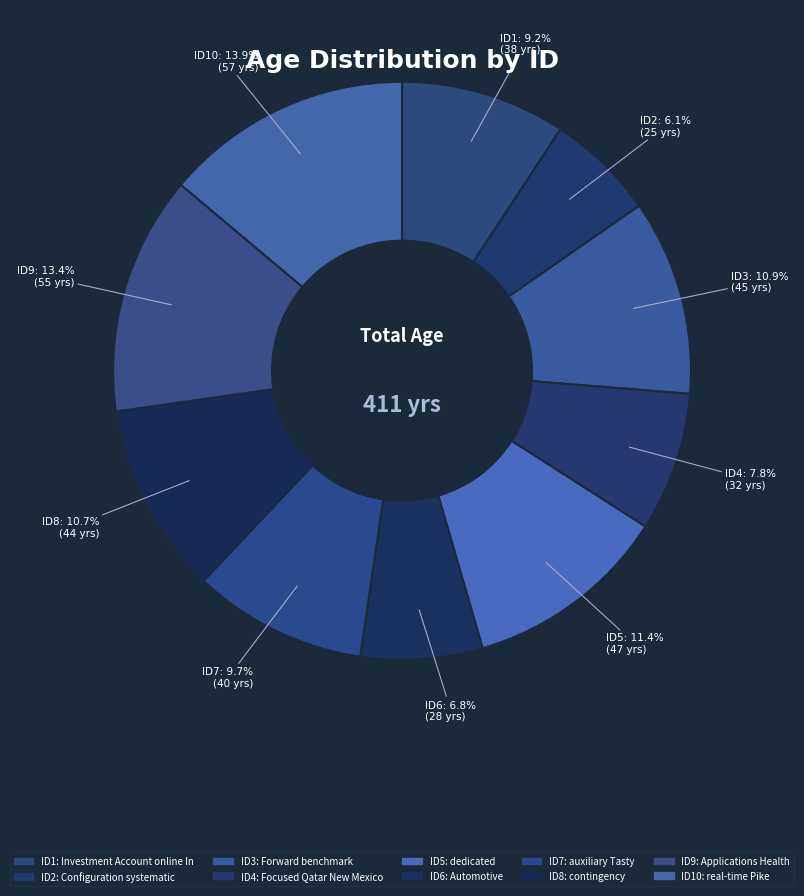

How many segments does this pie chart have?

10